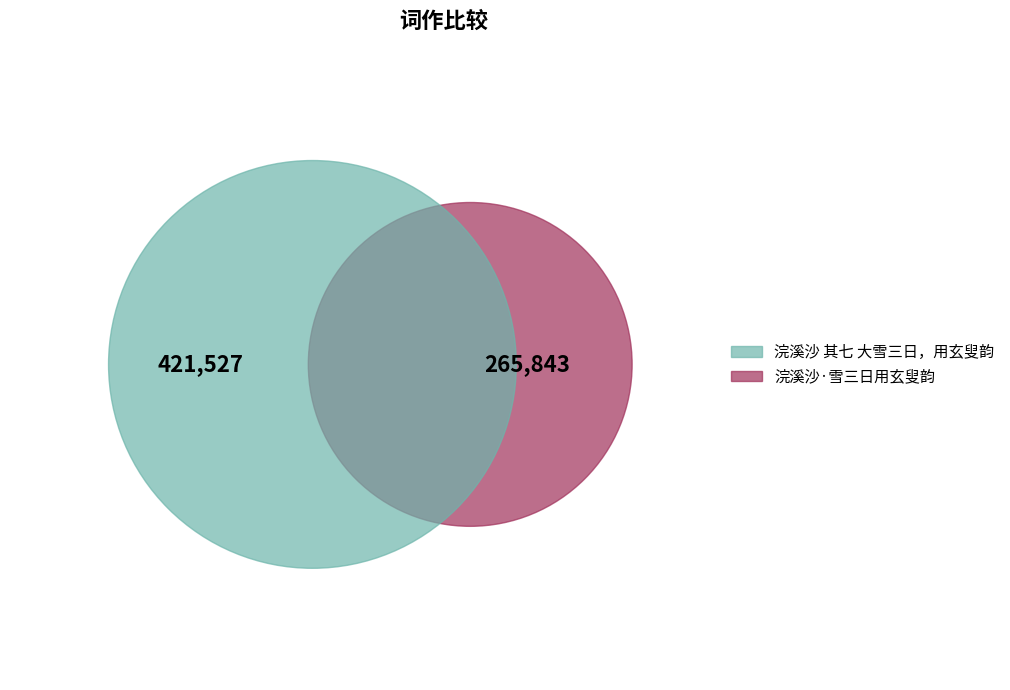

To the nearest percent, what percentage of the pie is 浣溪沙·雪三日用玄叟韵?

39%